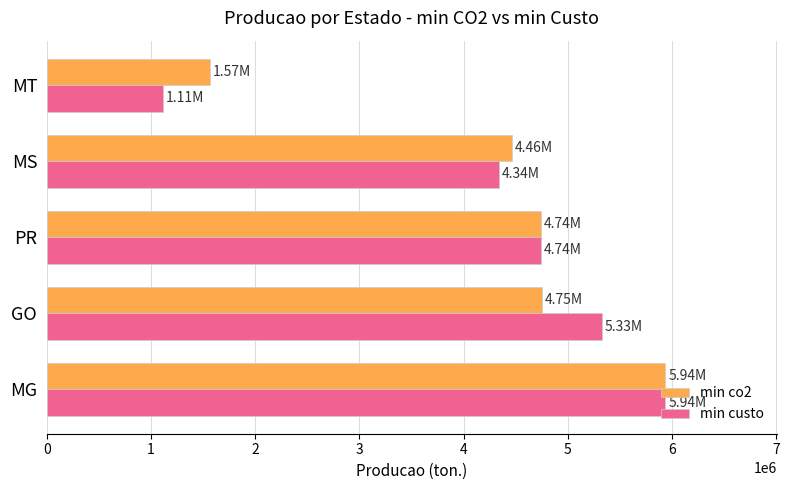

At how many categories does at least one series exceed 3258883?

4